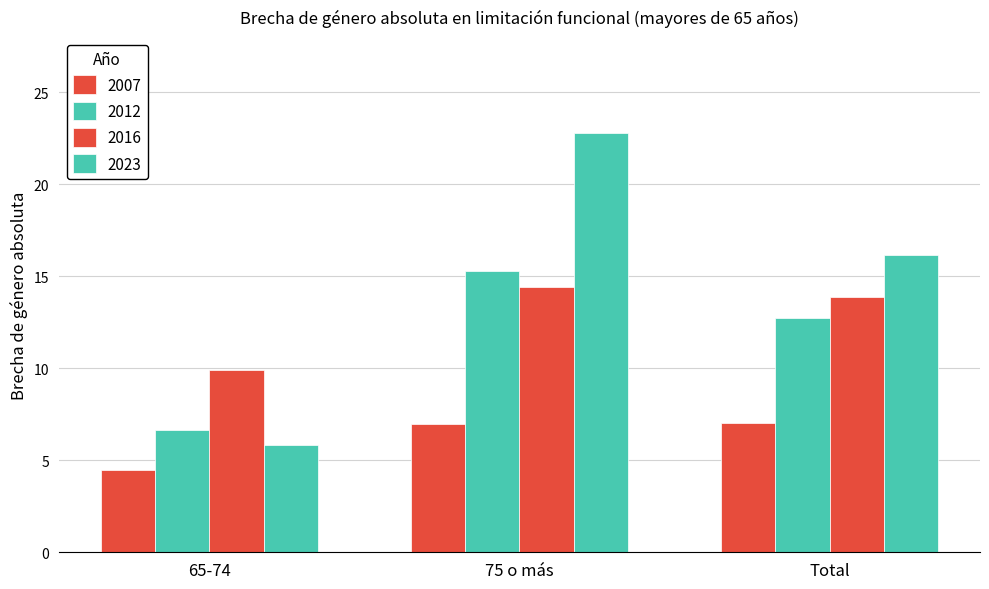

What is the label of the 1st bar from the left?

65-74